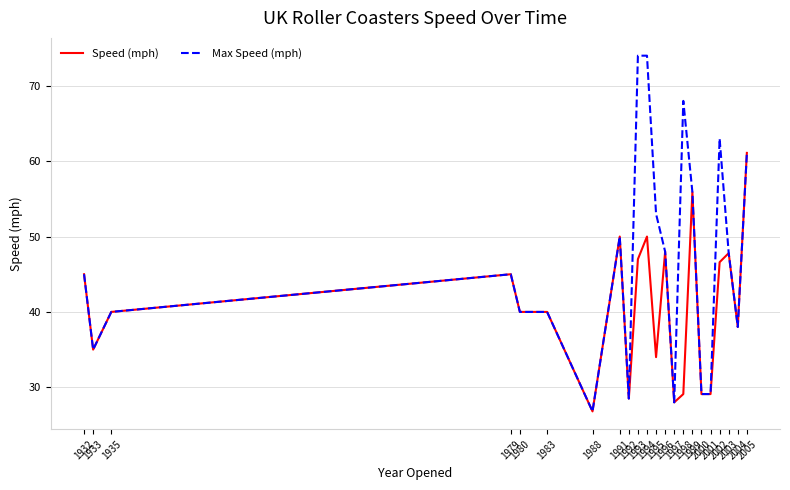

What is the total value across all series at 1932?

90.0